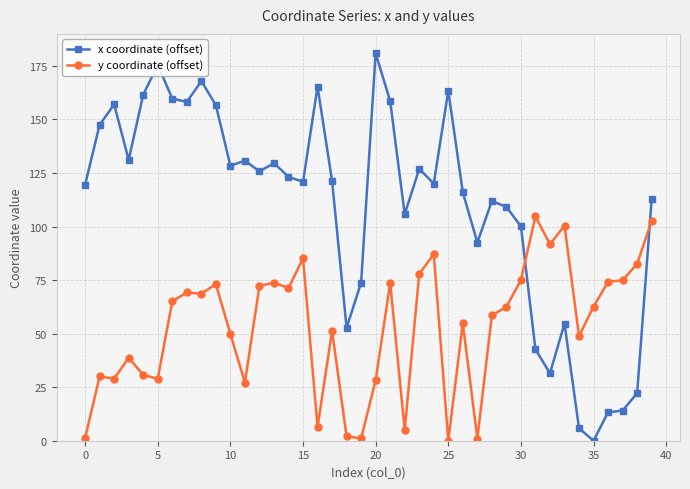

Which series has the widest spread of values?

x coordinate (offset)